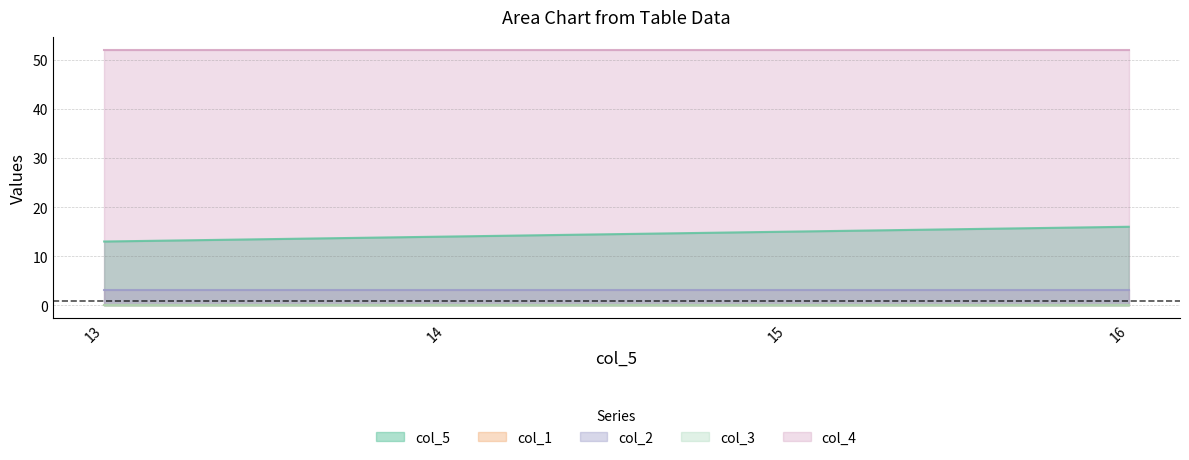

Reading right to left, extract all data points from this chart.

col_5: 16=16.0	15=15.0	14=14.0	13=13.0
col_1: 16=0.0	15=0.0	14=0.0	13=0.0
col_2: 16=3.1	15=3.1	14=3.1	13=3.1
col_3: 16=0.0	15=0.0	14=0.0	13=0.0
col_4: 16=52.0	15=52.0	14=52.0	13=52.0